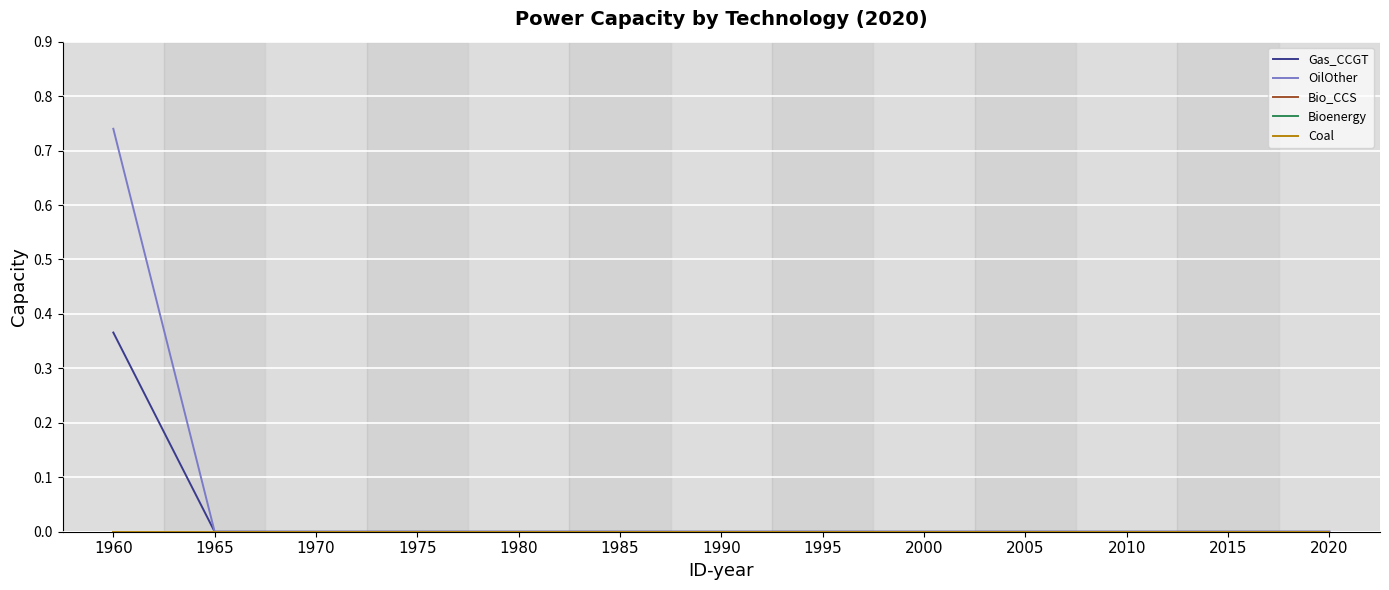

Which series has the widest spread of values?

OilOther